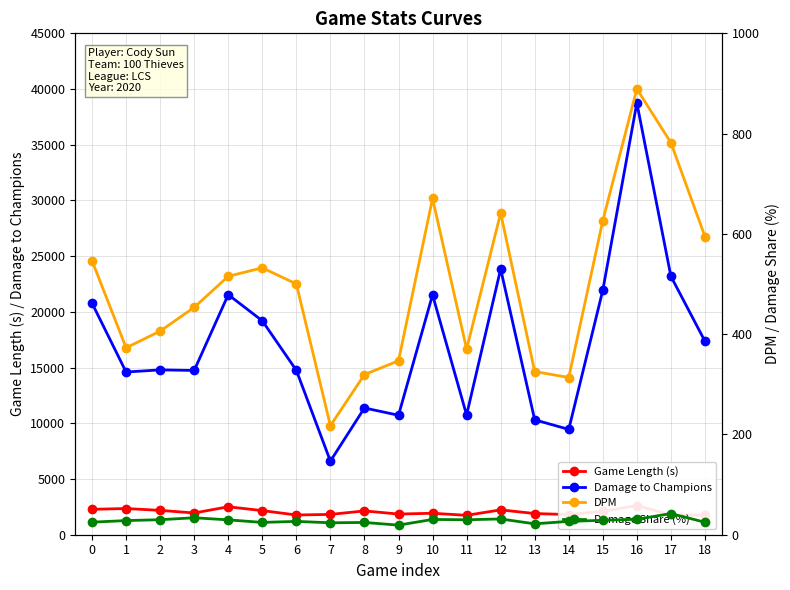

What is the difference between the DPM values at 0 and 4?

30.9